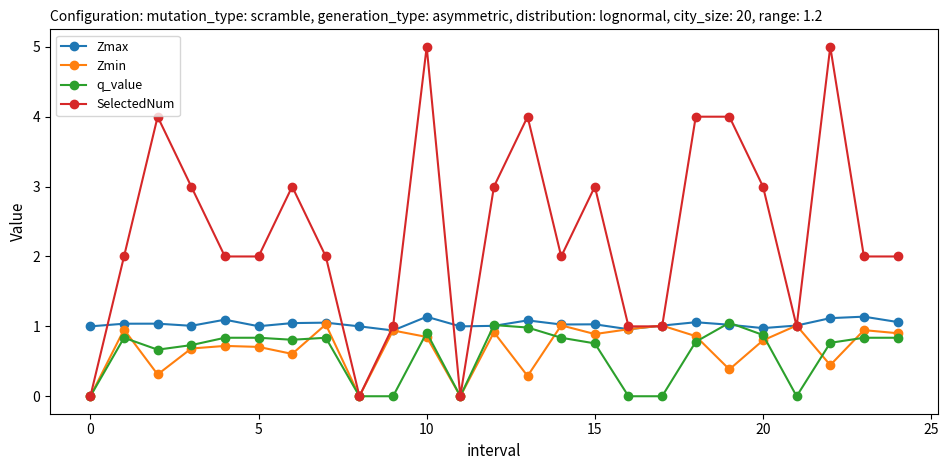

True or false: q_value has more than 2 interior local peaks.

True